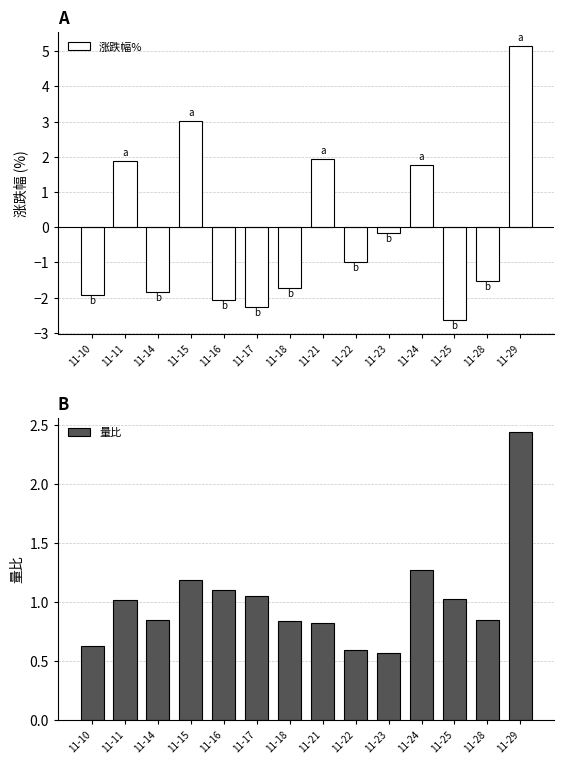

What is the average value of the 涨跌幅% series?

-0.1